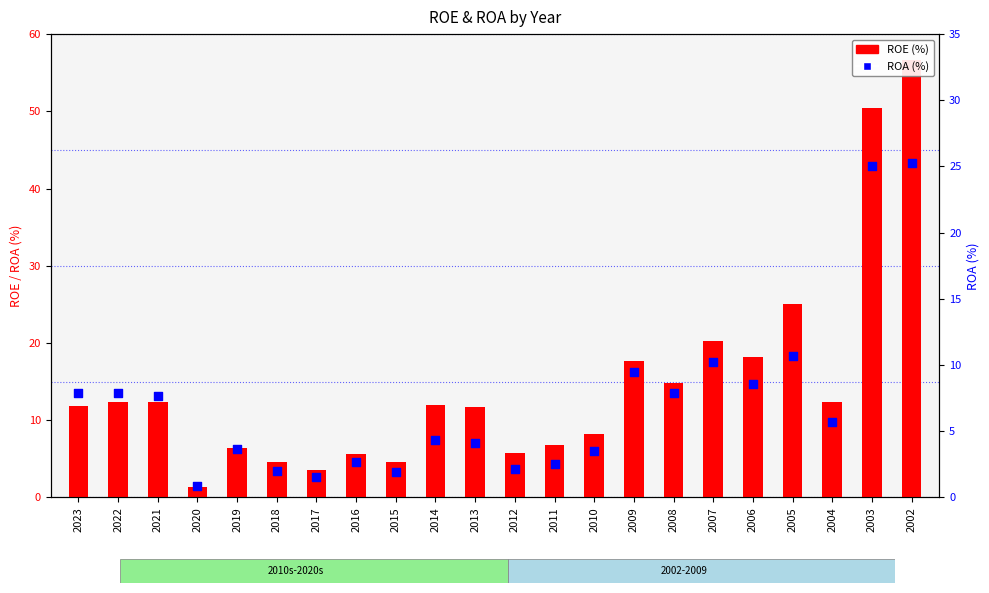

What is the total value across all series at 2012?

7.9